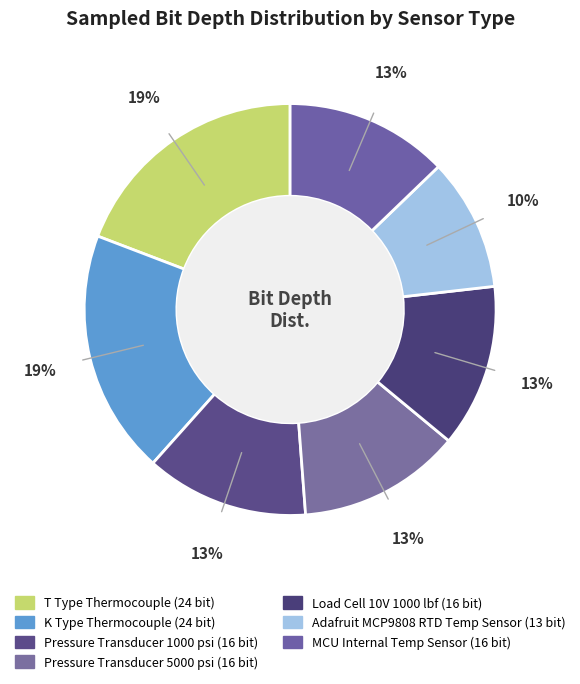

Count the number of slices in the pie.

7